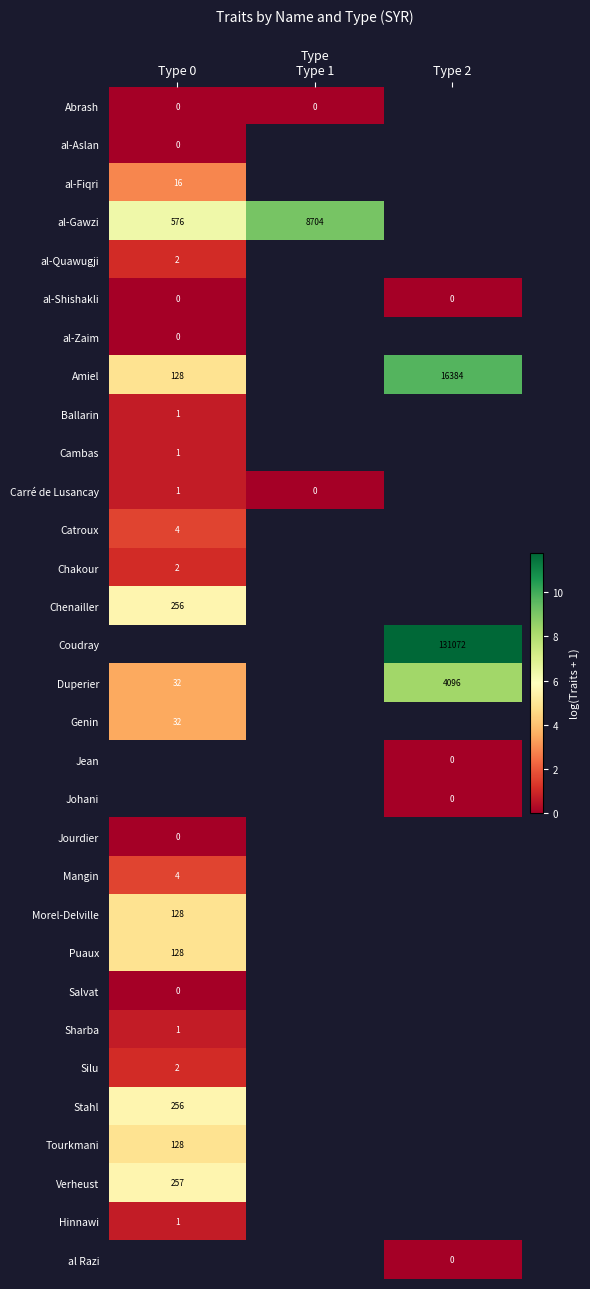

The Ballarin series shows 0 at Type 0. True or false?

False